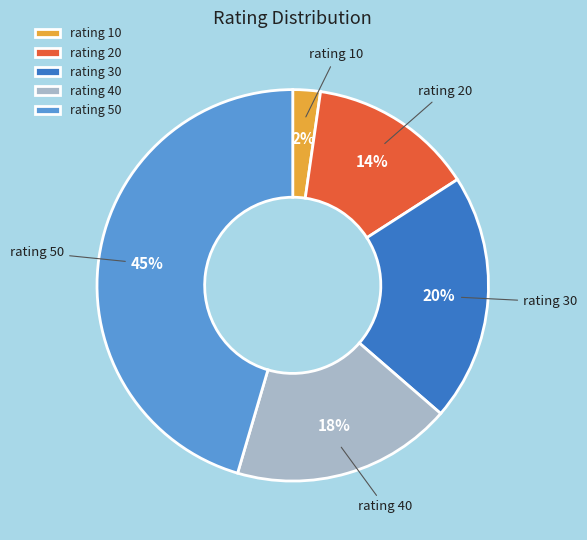

Is there a majority slice in this chart?

No